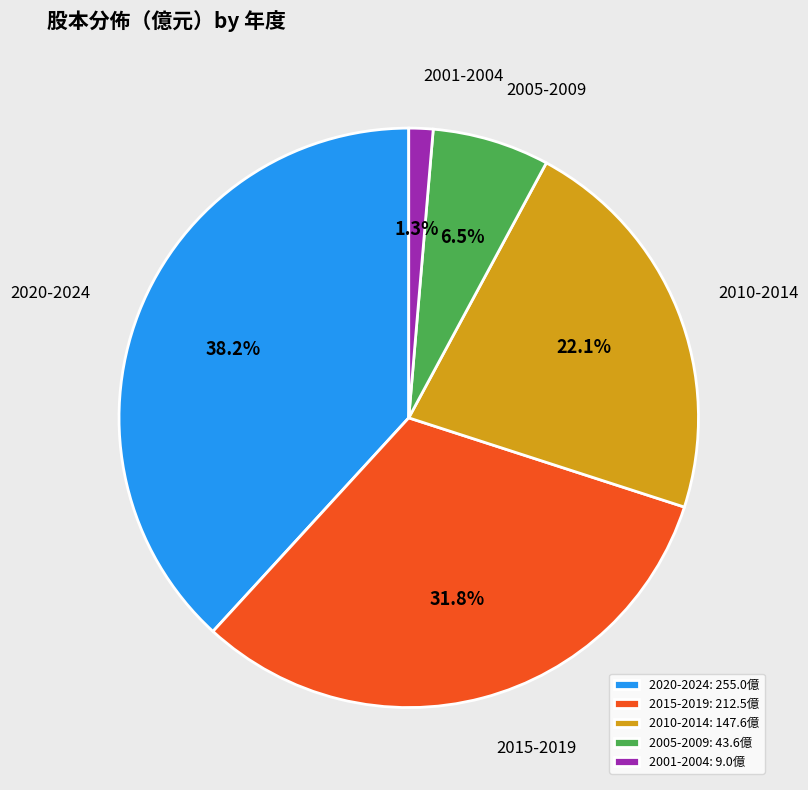

Does 2005-2009: 43.6億 represent more than half of the total?

No